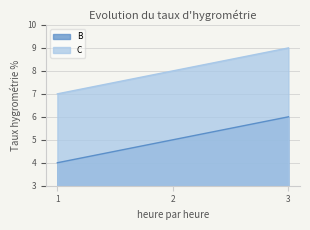

Between 2 and 1, which is larger?

2